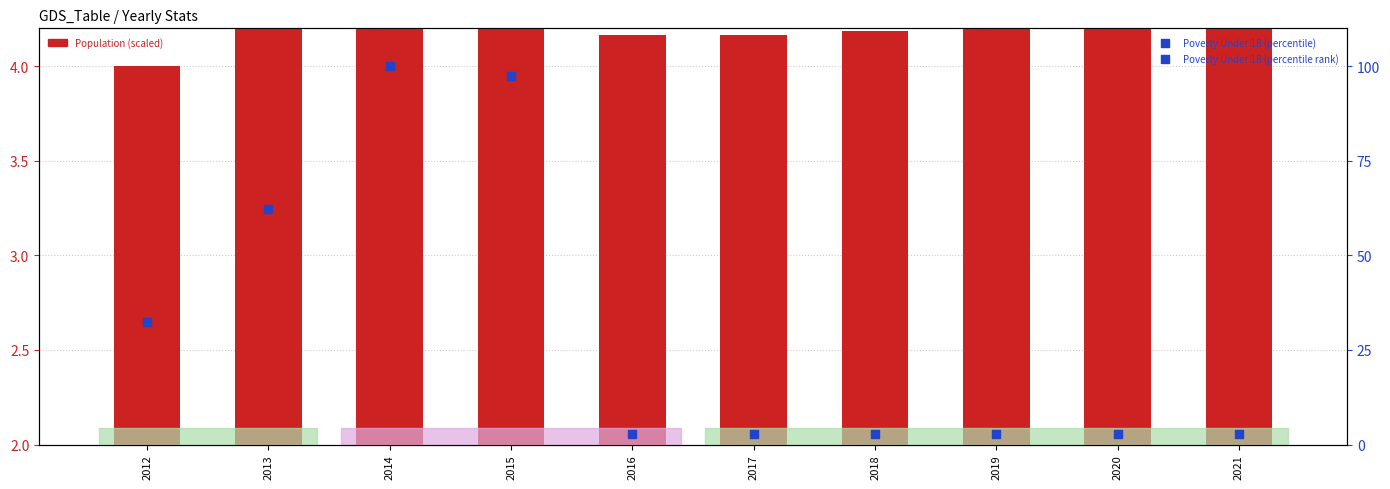

Which series contains the highest Y value?

Poverty Under 18 (percentile)